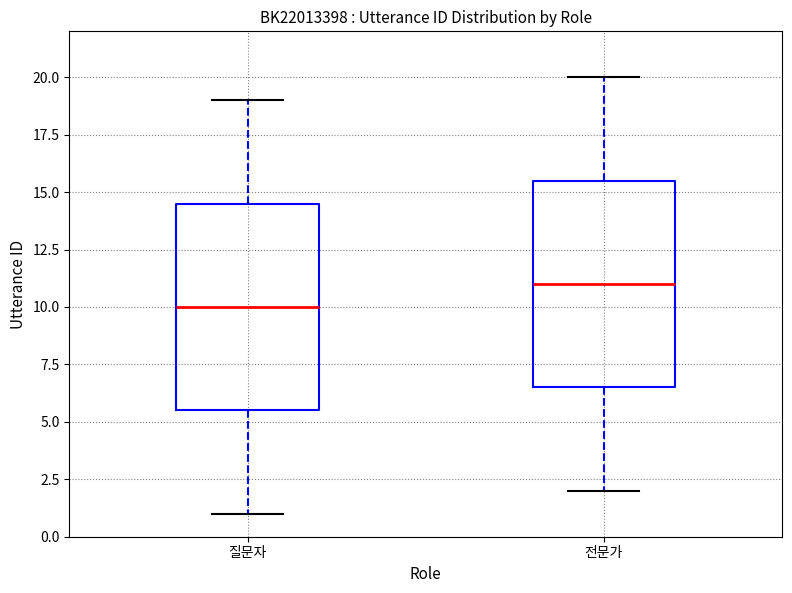

Which box's median line is the lowest?

질문자